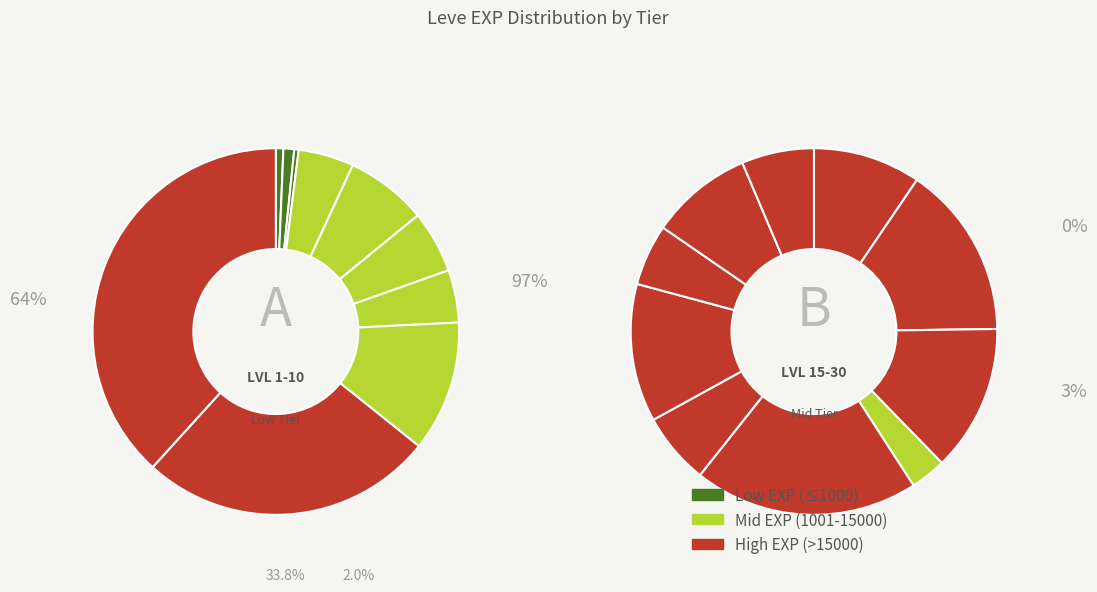

Does any single category account for the majority?

No